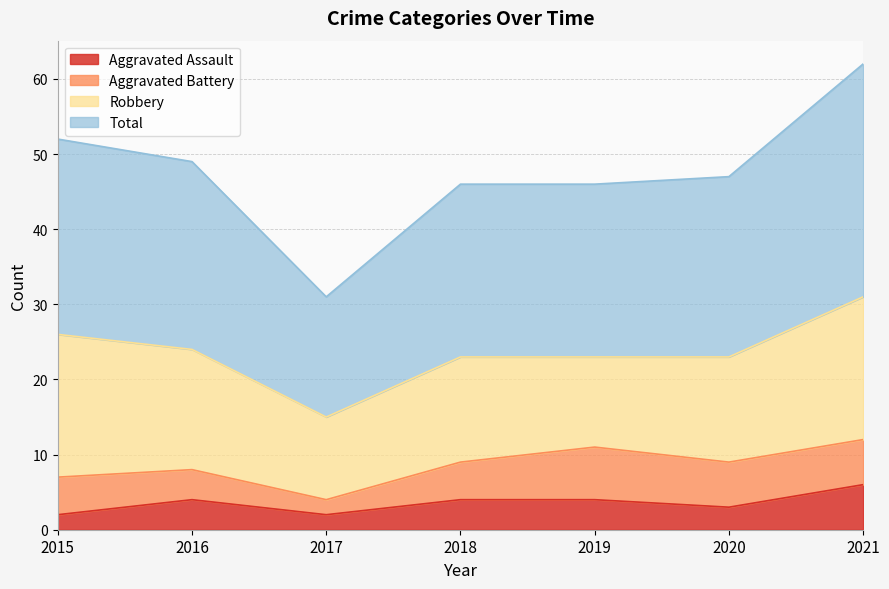

The value of Aggravated Assault at 2021 is 6. True or false?

True